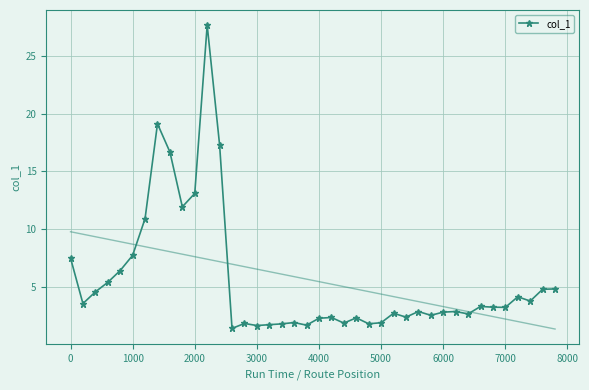

What is the minimum value for col_1?

1.4